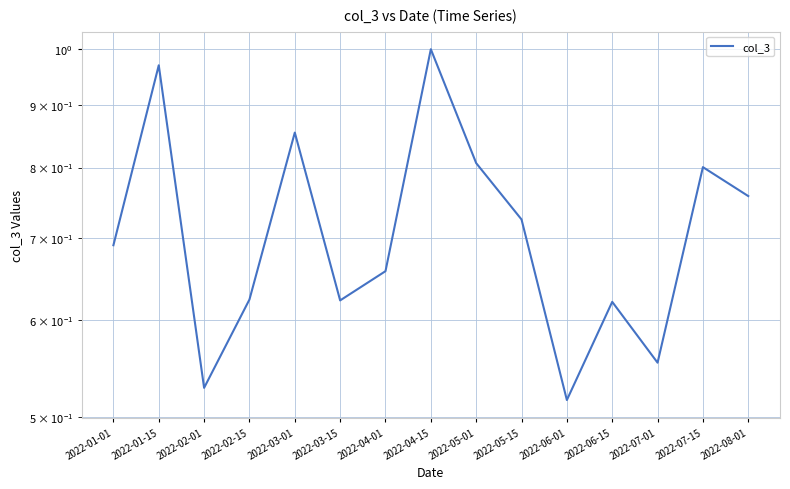

How many series are shown in this chart?

1